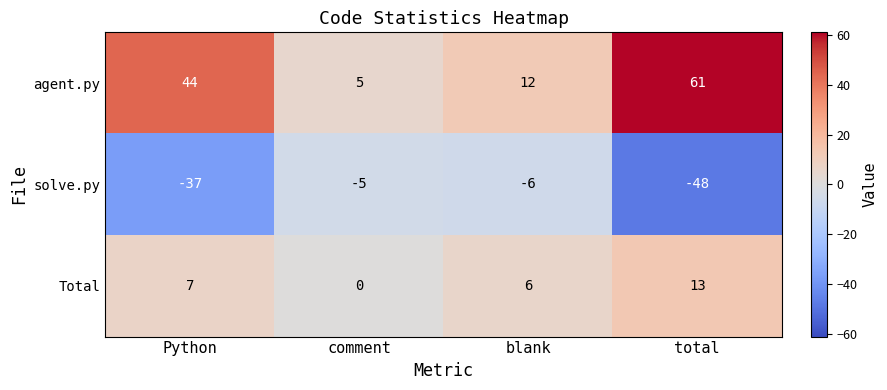

Count the number of data series in this chart.

3